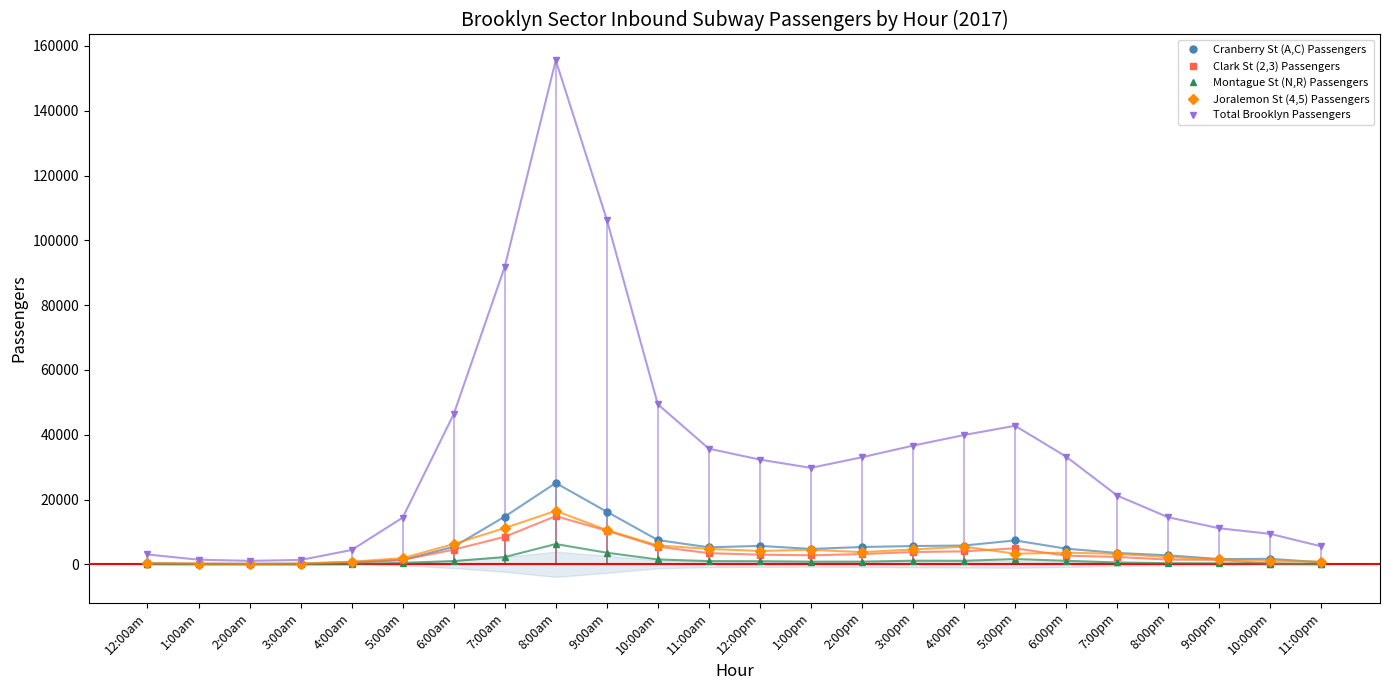

Reading left to right, extract all data points from this chart.

Cranberry St (A,C) Passengers: 12:00am=322	1:00am=173	2:00am=166	3:00am=181	4:00am=697	5:00am=1331	6:00am=5409	7:00am=14717	8:00am=25093	9:00am=16231	10:00am=7478	11:00am=5243	12:00pm=5688	1:00pm=4744	2:00pm=5338	3:00pm=5639	4:00pm=5795	5:00pm=7375	6:00pm=4828	7:00pm=3502	8:00pm=2777	9:00pm=1609	10:00pm=1690	11:00pm=607
Clark St (2,3) Passengers: 12:00am=166	1:00am=121	2:00am=84	3:00am=71	4:00am=439	5:00am=1384	6:00am=4518	7:00am=8496	8:00am=14856	9:00am=10381	10:00am=5446	11:00am=3434	12:00pm=2965	1:00pm=2775	2:00pm=3149	3:00pm=3798	4:00pm=3999	5:00pm=4935	6:00pm=2665	7:00pm=2270	8:00pm=1449	9:00pm=1364	10:00pm=201	11:00pm=0
Montague St (N,R) Passengers: 12:00am=106	1:00am=34	2:00am=20	3:00am=25	4:00am=84	5:00am=458	6:00am=998	7:00am=2239	8:00am=6258	9:00am=3571	10:00am=1501	11:00am=989	12:00pm=948	1:00pm=821	2:00pm=823	3:00pm=1110	4:00pm=1089	5:00pm=1613	6:00pm=1083	7:00pm=569	8:00pm=349	9:00pm=309	10:00pm=224	11:00pm=162
Joralemon St (4,5) Passengers: 12:00am=320	1:00am=212	2:00am=101	3:00am=226	4:00am=788	5:00am=1911	6:00am=6264	7:00am=11185	8:00am=16507	9:00am=10571	10:00am=5806	11:00am=4750	12:00pm=4104	1:00pm=4484	2:00pm=3752	3:00pm=4573	4:00pm=5461	5:00pm=3268	6:00pm=3603	7:00pm=3204	8:00pm=2232	9:00pm=1542	10:00pm=1060	11:00pm=848
Total Brooklyn Passengers: 12:00am=3037	1:00am=1418	2:00am=1068	3:00am=1338	4:00am=4410	5:00am=14404	6:00am=46320	7:00am=91826	8:00am=155574	9:00am=106402	10:00am=49385	11:00am=35693	12:00pm=32314	1:00pm=29769	2:00pm=33048	3:00pm=36630	4:00pm=39910	5:00pm=42765	6:00pm=33234	7:00pm=21220	8:00pm=14513	9:00pm=11116	10:00pm=9393	11:00pm=5539